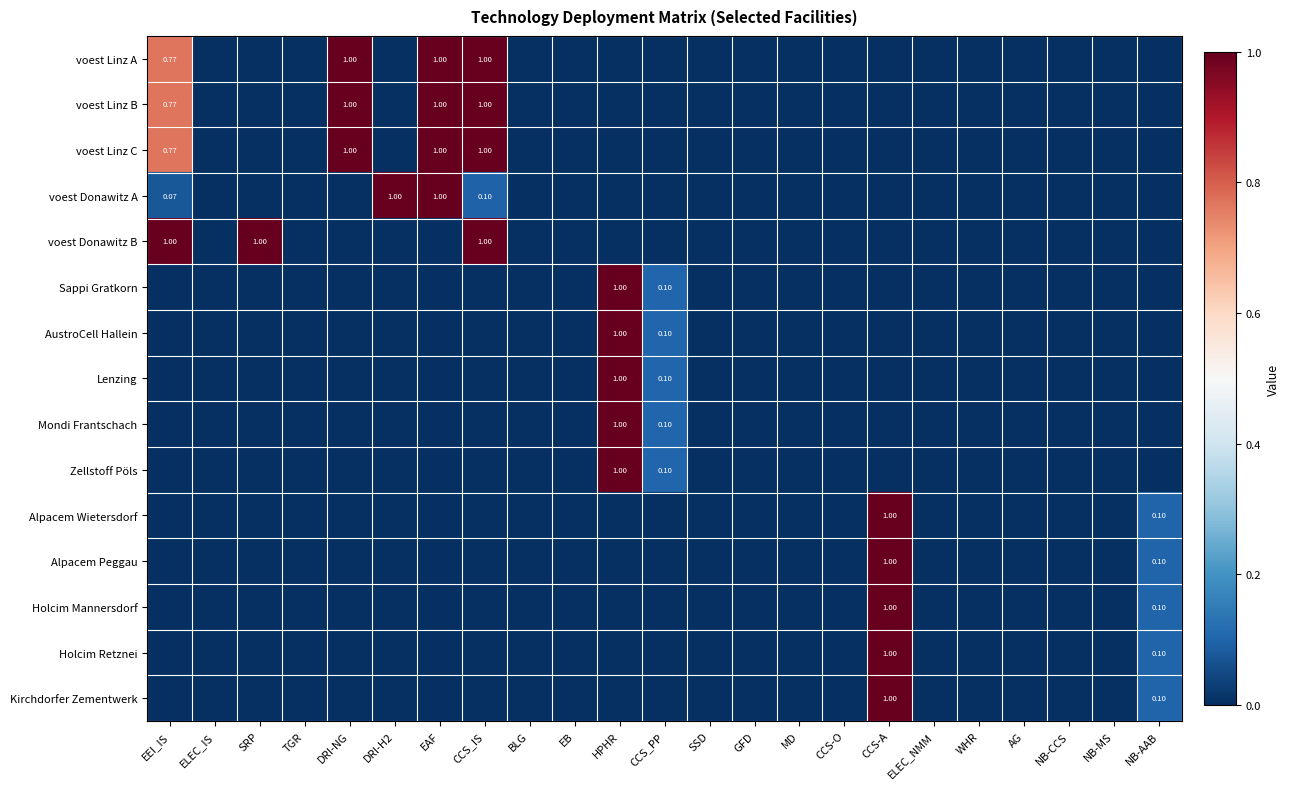

Rank the series by their maximum value, from highest to lowest.

voest Linz A, voest Linz B, voest Linz C, voest Donawitz A, voest Donawitz B, Sappi Gratkorn, AustroCell Hallein, Lenzing, Mondi Frantschach, Zellstoff Pöls, Alpacem Wietersdorf, Alpacem Peggau, Holcim Mannersdorf, Holcim Retznei, Kirchdorfer Zementwerk